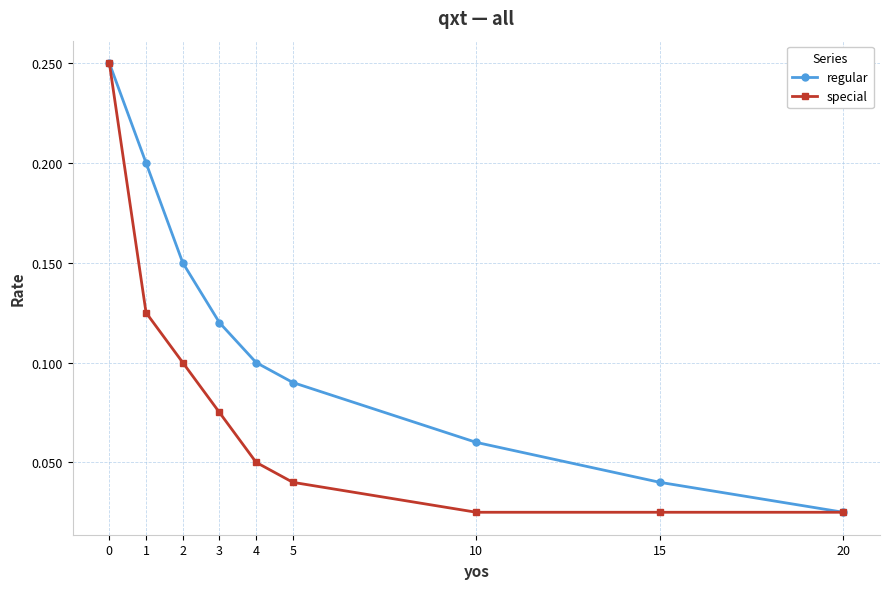

At how many categories does at least one series exceed 0?

9